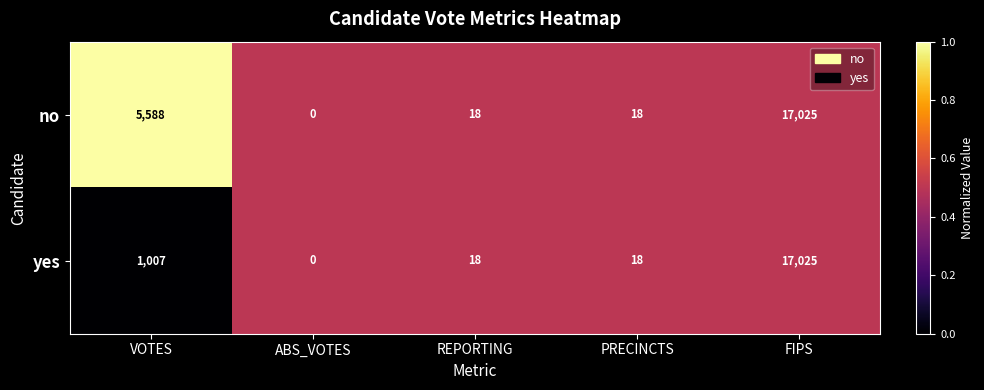

Reading right to left, transcribe all the data shown in this chart.

no: 17025	18	18	0	5588
yes: 17025	18	18	0	1007